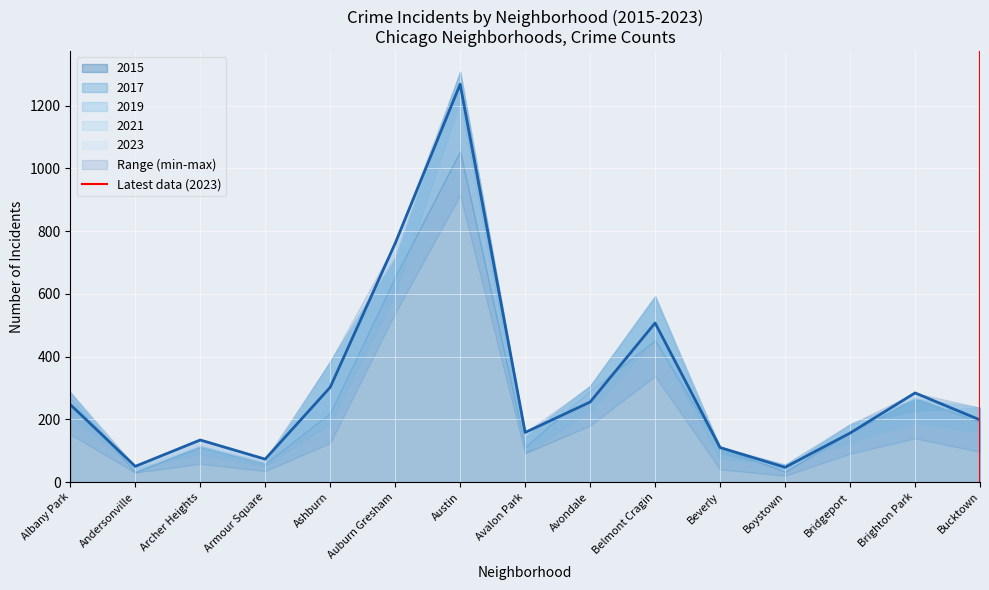

What is the label of the 1st point from the left?

Albany Park